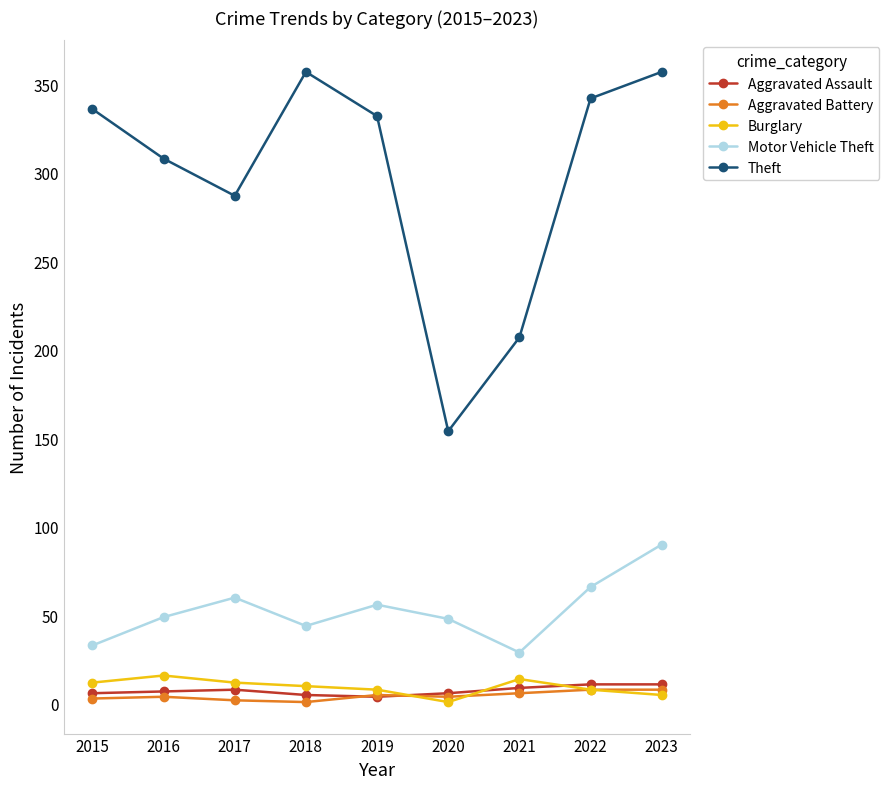

How many categories are shown in the chart?

9